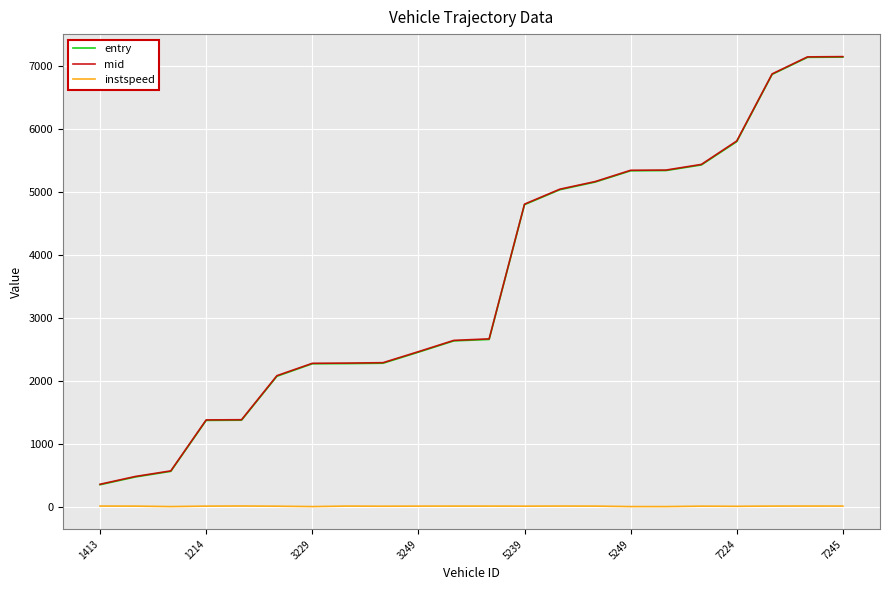

What is the sum of all entry values?

78789.7